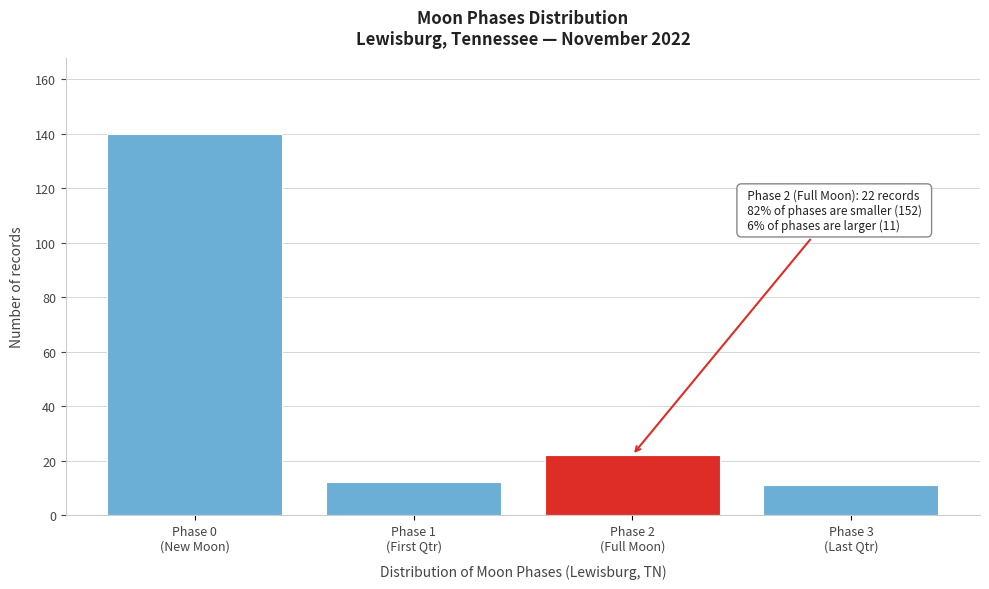

Reading left to right, extract all data points from this chart.

140	12	22	11